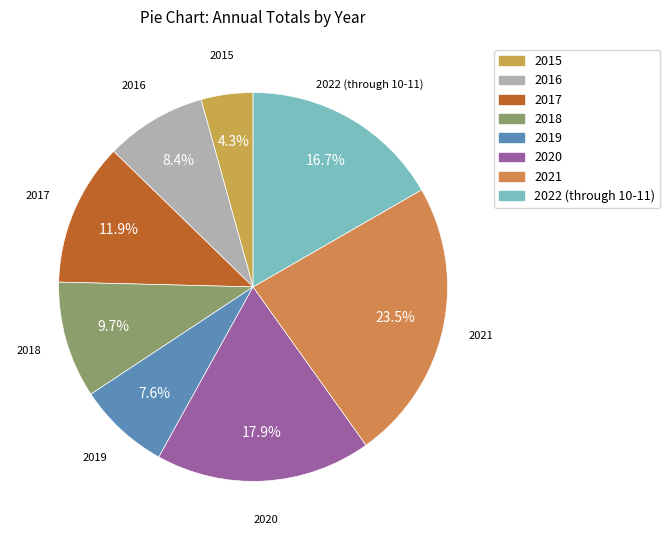

Is 2019 the majority of the pie?

No